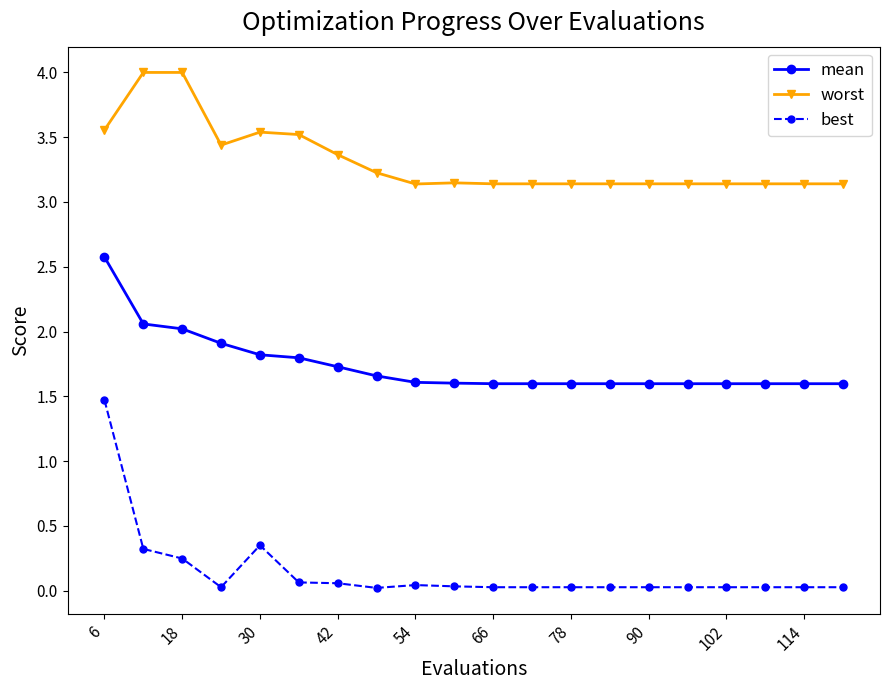

Which series has the largest range (max minus min)?

best